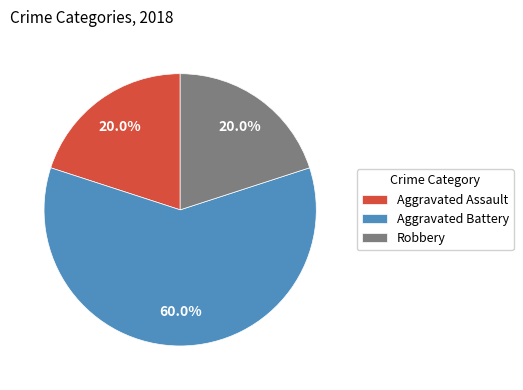

Is the sum of Robbery and Aggravated Battery greater than half?

Yes